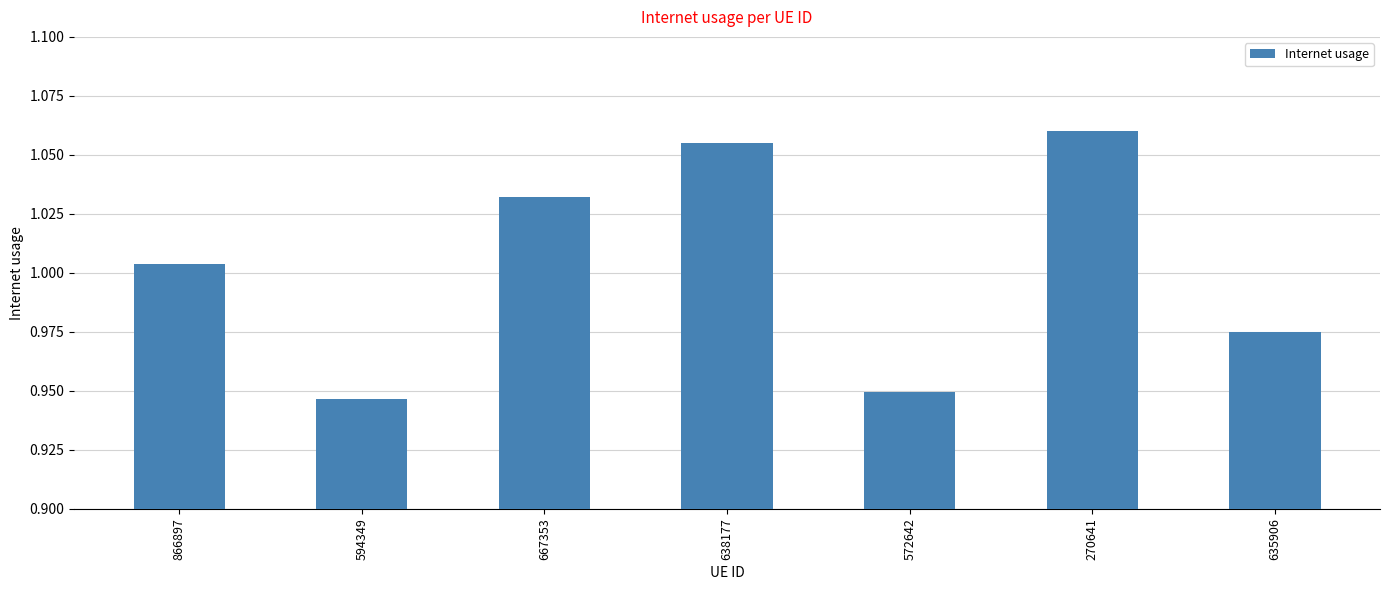

The value at 270641 is 1.6. True or false?

False